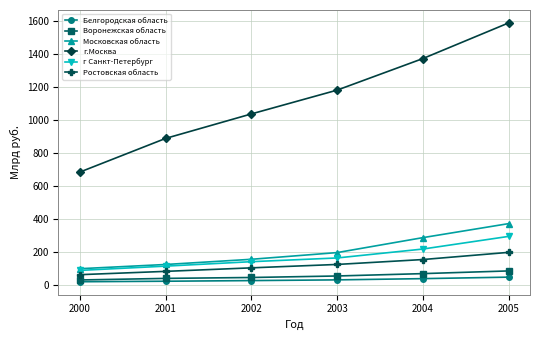

At which category is the sum across all series the highest?

2005